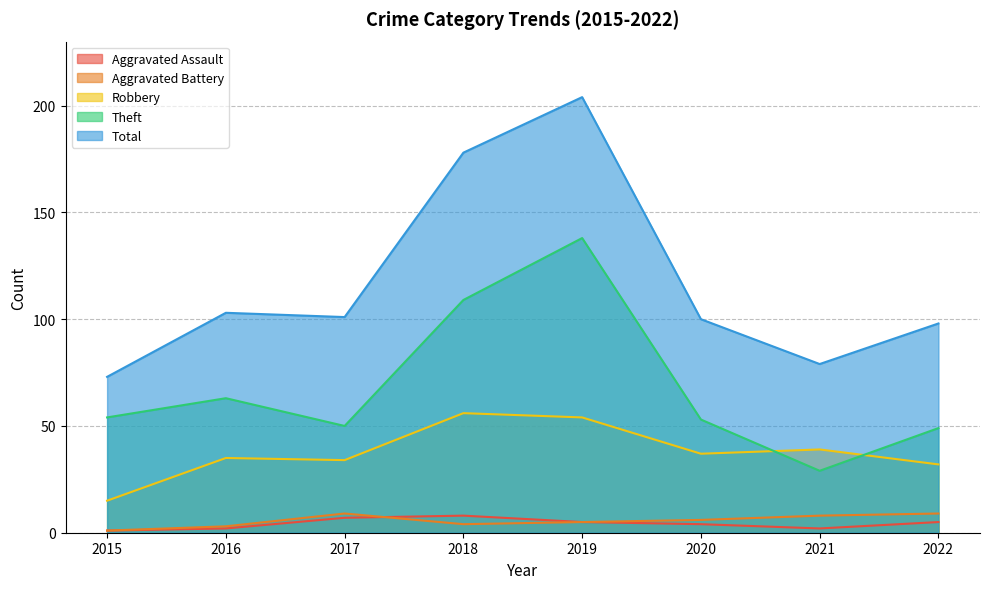

Does the chart have visible grid lines?

Yes